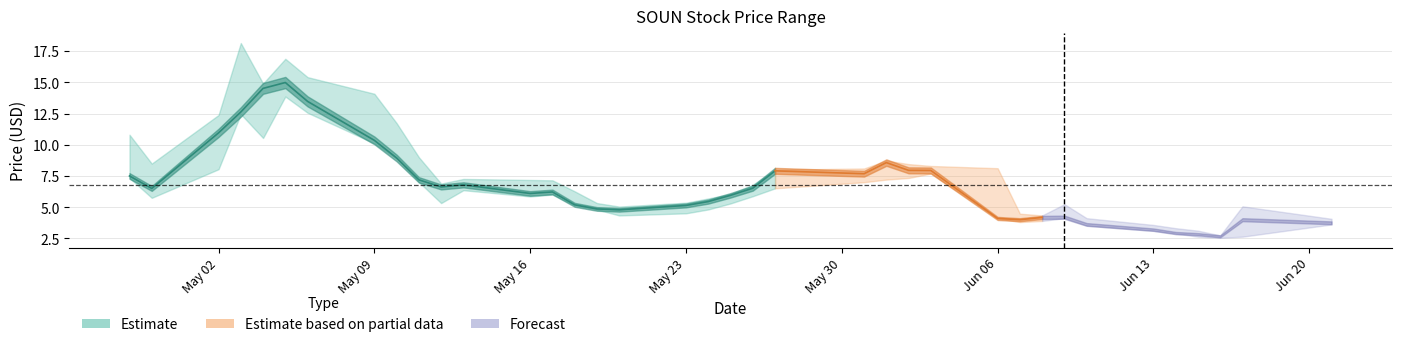

Reading left to right, extract all data points from this chart.

close: 7.5	6.5	10.9	12.6	14.5	15.0	13.5	10.3	8.9	7.2	6.6	6.8	6.1	6.2	5.2	4.9	4.8	5.1	5.5	6.0	6.5	7.9	7.7	8.6	8.0	7.9	4.1	4.0	4.2	4.2	3.6	3.2	2.9	2.8	2.7	4.0	3.8
high: 10.8	8.5	12.4	18.1	14.9	16.9	15.4	14.1	11.7	9.0	6.9	7.3	7.2	7.2	6.3	5.3	5.0	5.4	5.7	6.1	6.8	8.0	8.1	8.7	8.4	8.3	8.1	4.5	4.3	5.2	4.1	3.6	3.3	3.1	2.7	5.1	4.1
low: 7.3	5.8	8.0	12.4	10.5	13.9	12.6	10.1	8.9	7.0	5.3	6.4	5.9	6.0	5.2	4.8	4.3	4.5	4.8	5.3	5.9	6.5	7.0	7.2	7.3	7.7	4.1	3.8	3.9	4.1	3.5	3.1	2.9	2.6	2.5	2.6	3.6